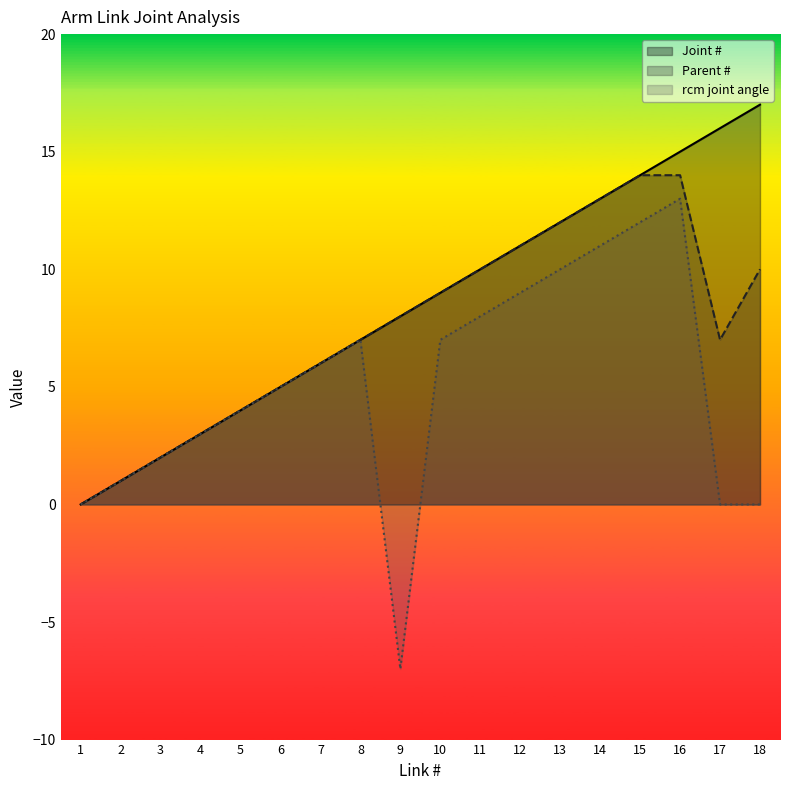

True or false: Joint # and Parent # intersect in this chart.

False